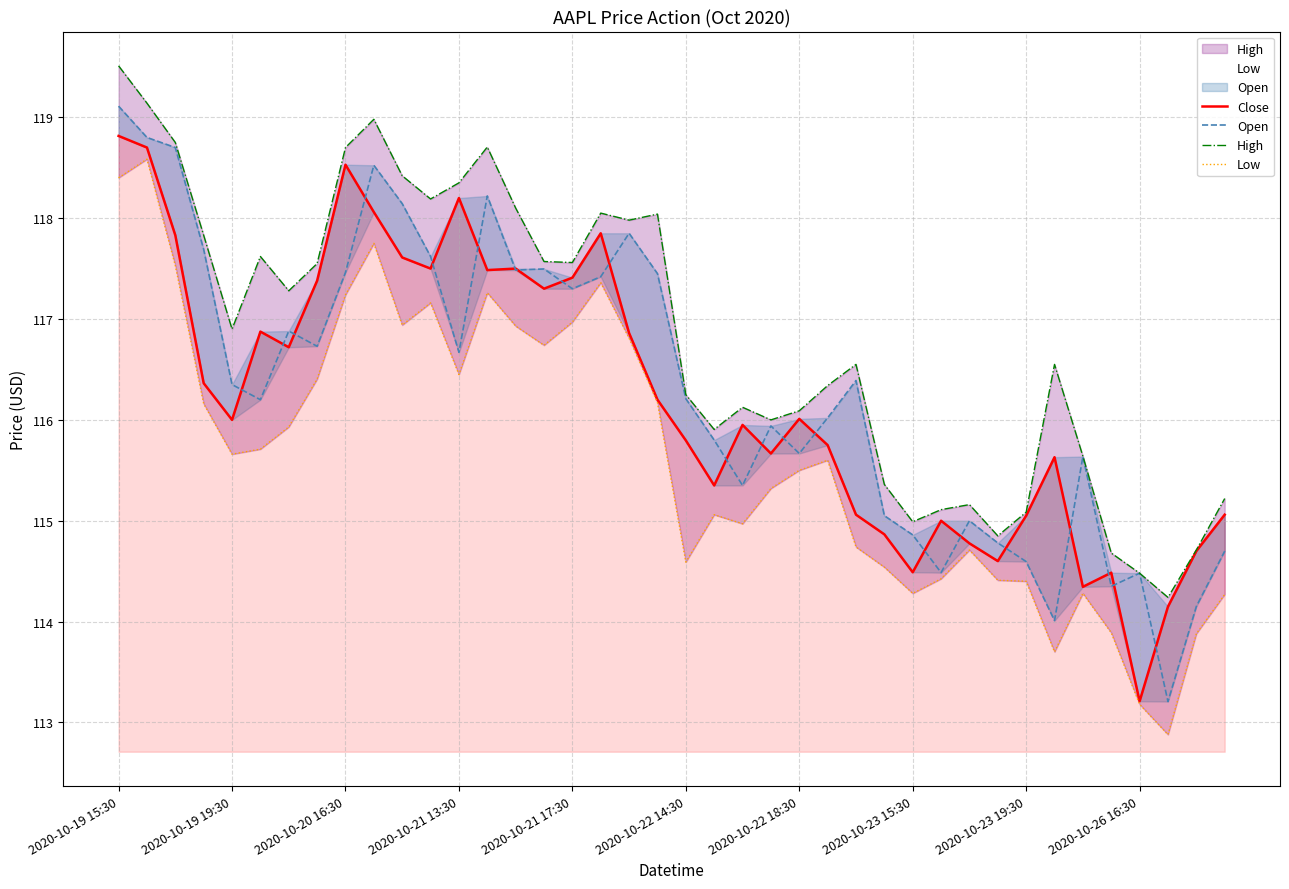

The value of Low at 30 is 28.5. True or false?

False